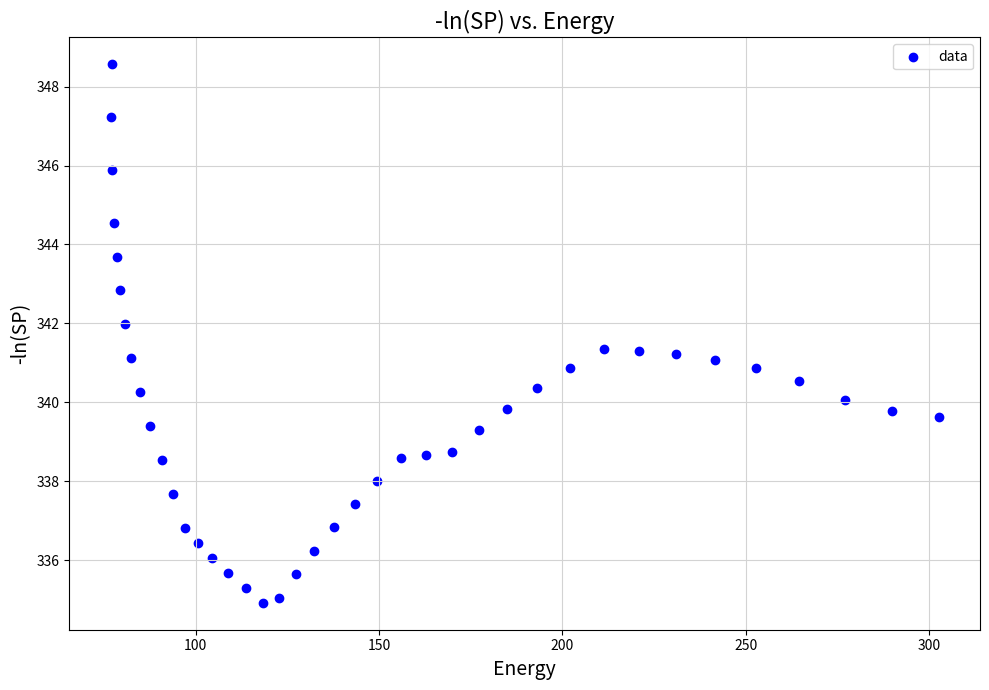

What is the range of Y values (max minus min)?

13.7